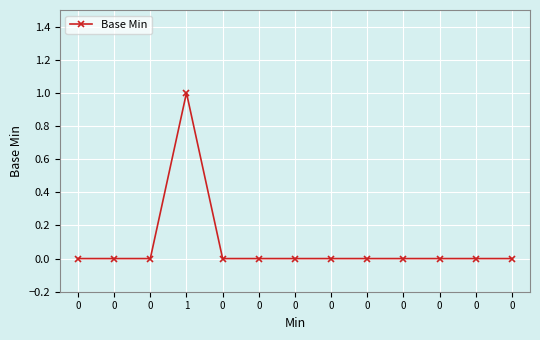

How many lines are shown in the chart?

1